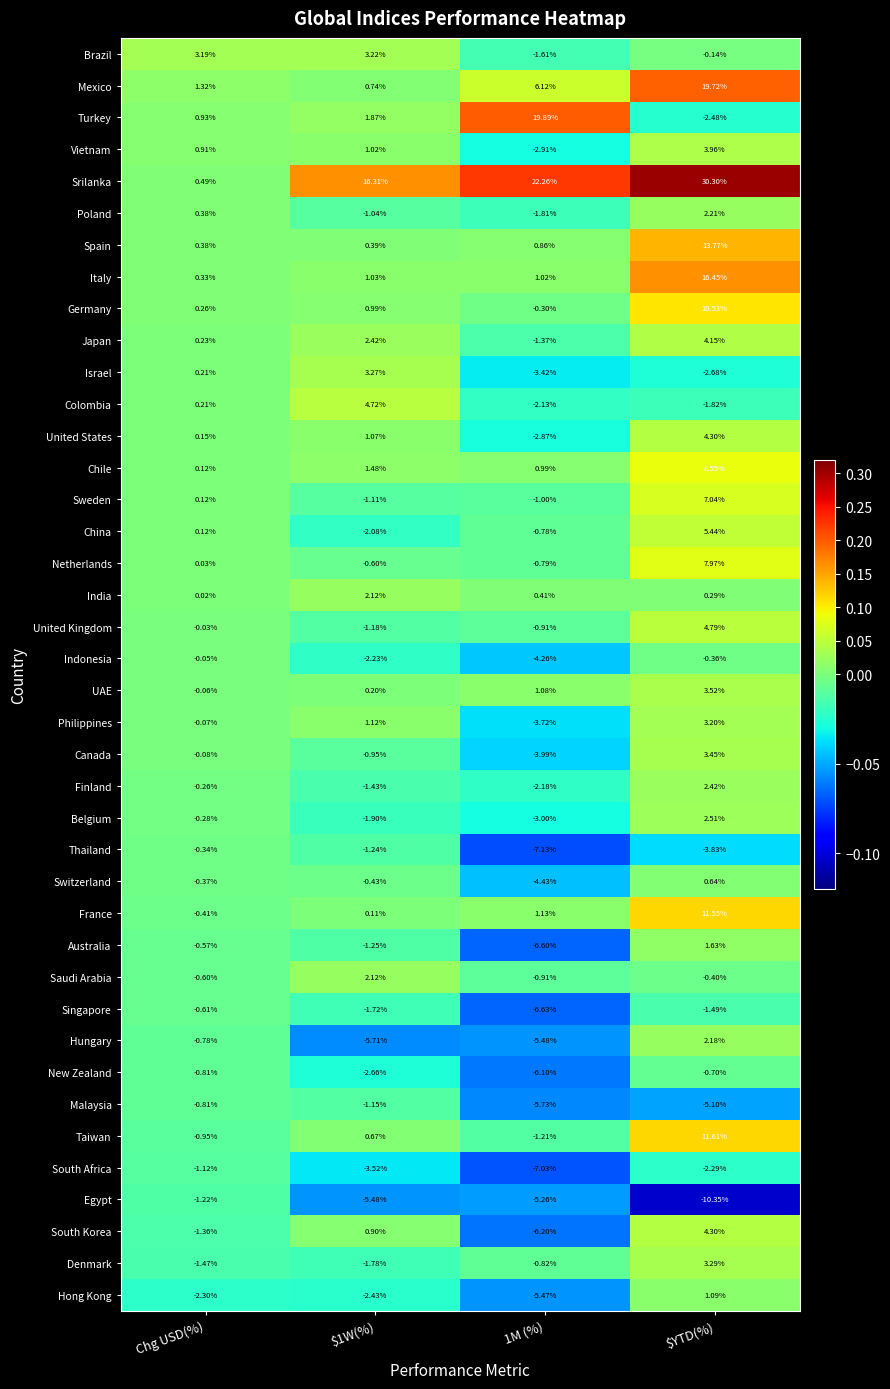

At which category is the sum across all series the highest?

$YTD(%)